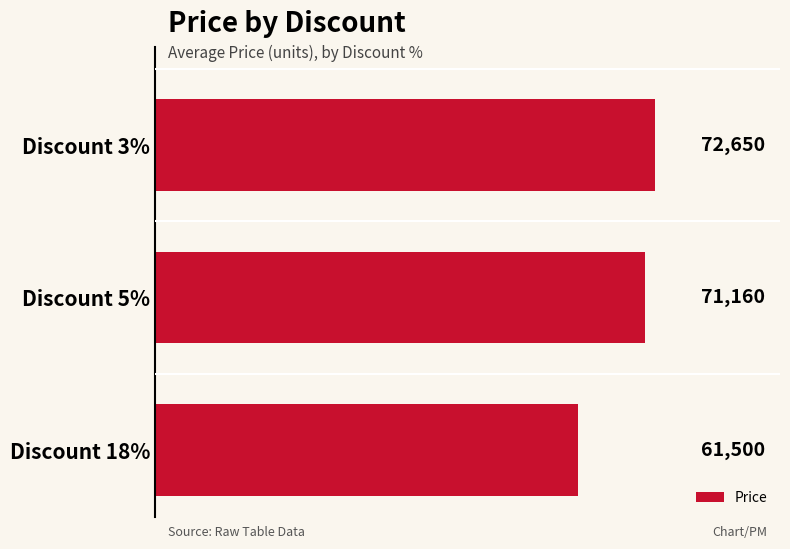

What is the sum of all values?

205310